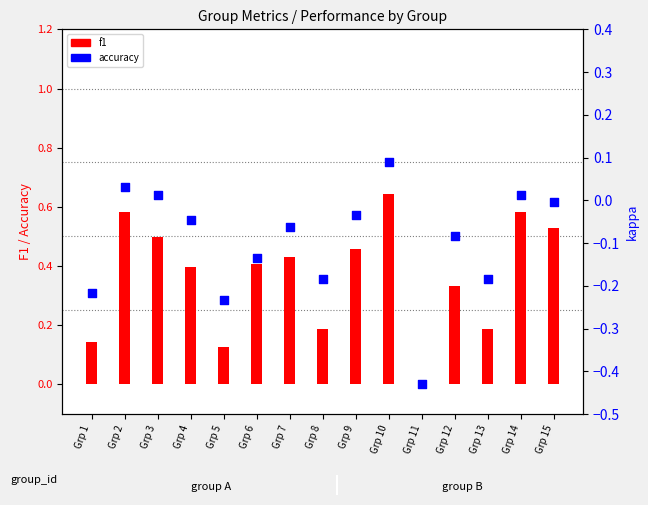

At how many categories does at least one series exceed 0?

14